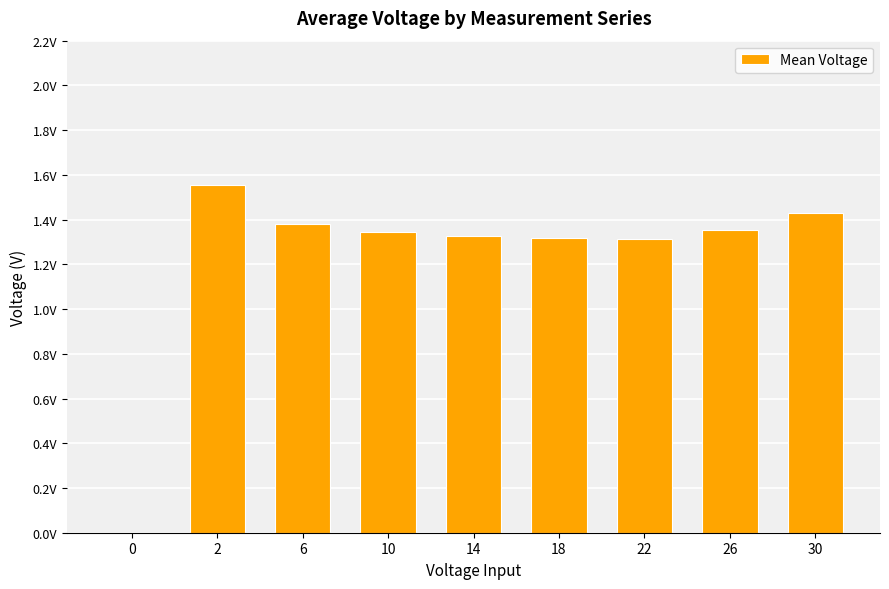

True or false: the data shows 2.2 at 2.

False